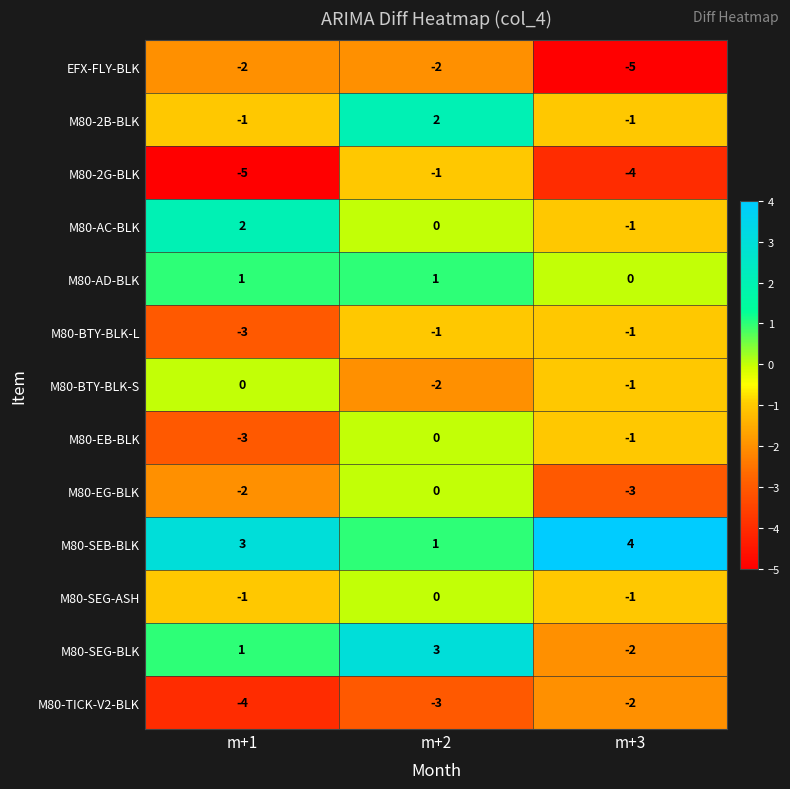

True or false: M80-AD-BLK has a value of 0 at m+1.

False